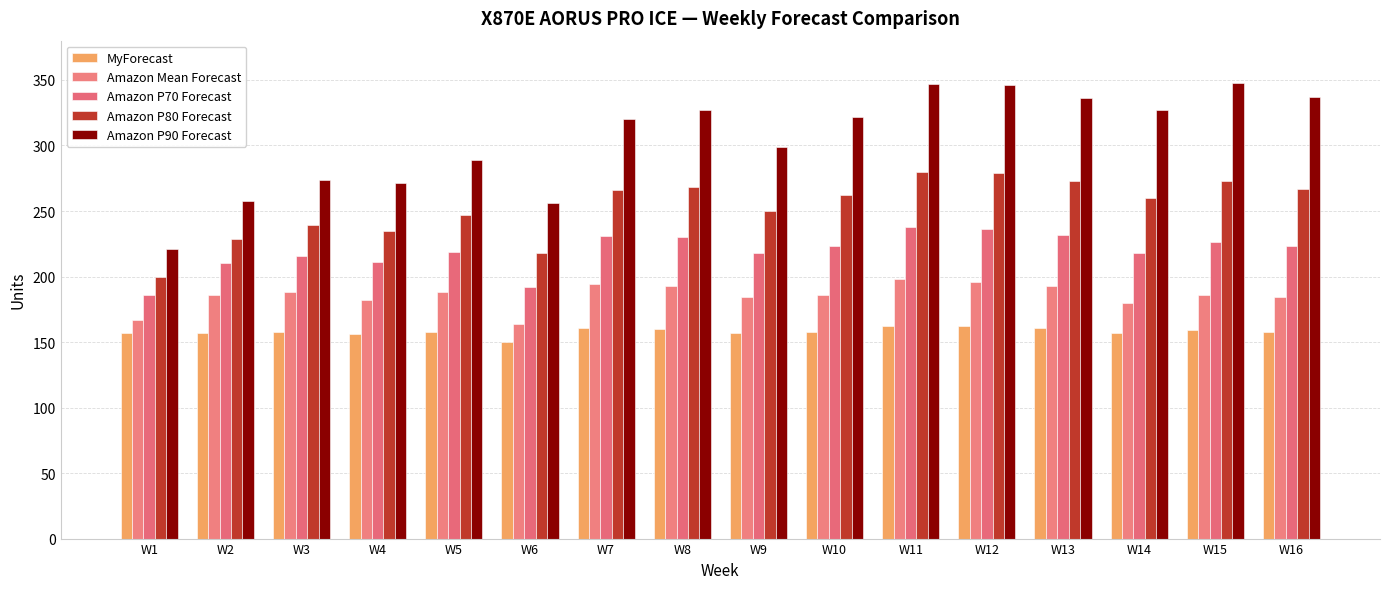

What is the total value across all series at W3?

1075